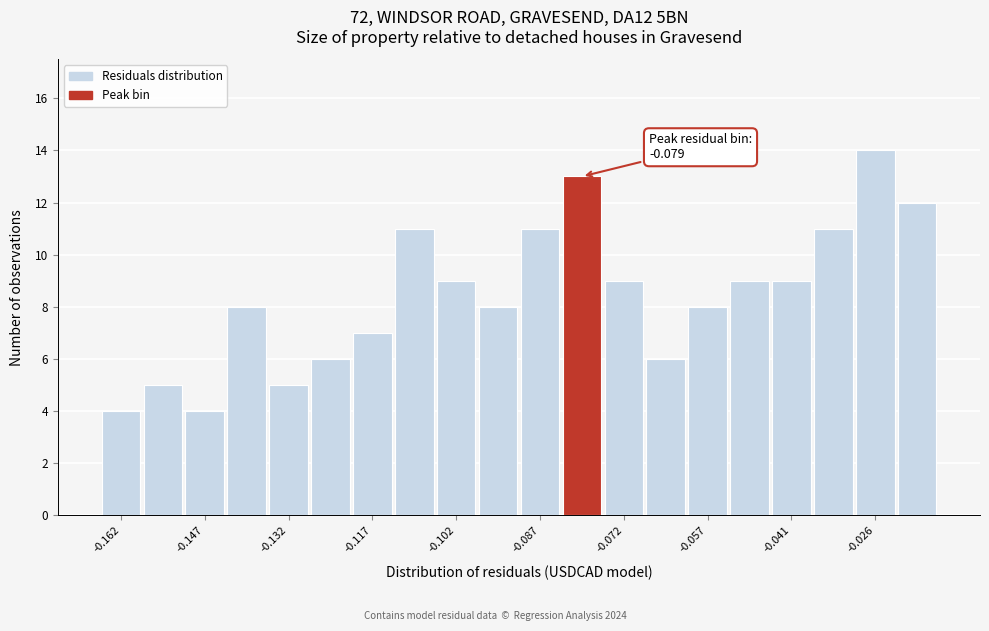

Read against the x-axis, roughly where is the centre of the tallest bar?

-0.026